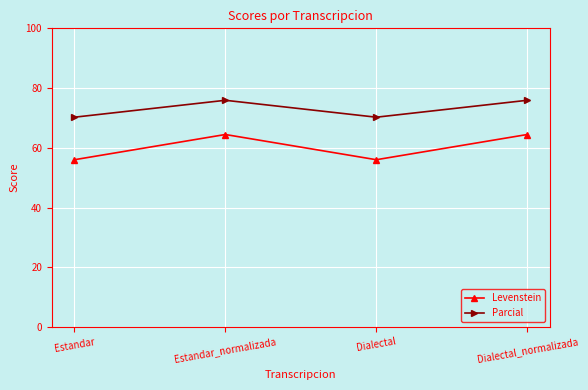

Is it true that Parcial equals 70.2 at Estandar?

True